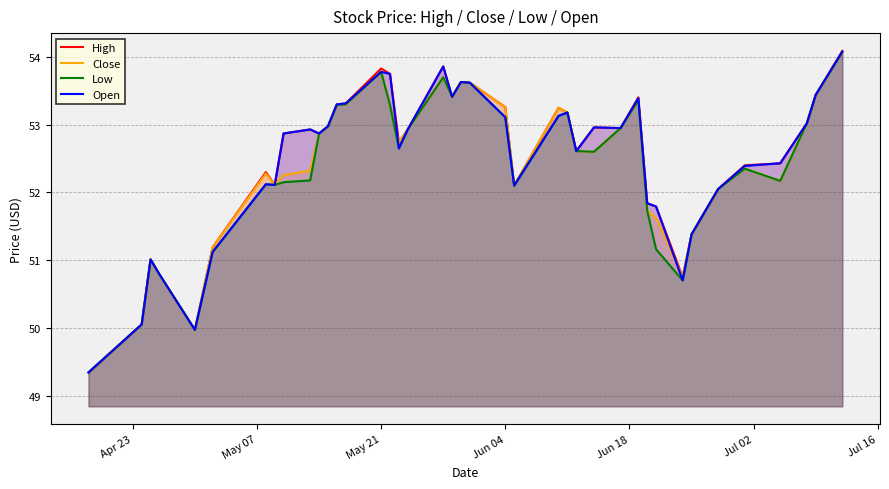

Reading left to right, extract all data points from this chart.

High: 49.3	50.0	51.0	50.8	50.0	51.2	52.3	52.1	52.9	52.9	52.9	53.0	53.3	53.3	53.8	53.8	52.7	52.9	53.9	53.4	53.6	53.6	53.3	52.1	53.2	53.2	52.6	53.0	53.0	53.4	51.8	51.8	50.8	51.4	52.0	52.4	52.4	53.0	53.4	54.1
Close: 49.3	50.0	51.0	50.8	50.0	51.2	52.3	52.1	52.3	52.3	52.9	53.0	53.3	53.3	53.8	53.3	52.7	52.9	53.7	53.4	53.6	53.6	53.3	52.1	53.2	53.2	52.6	52.6	53.0	53.4	51.7	51.6	50.8	51.4	52.0	52.4	52.2	53.0	53.4	54.1
Low: 49.3	50.0	51.0	50.8	50.0	51.1	52.1	52.1	52.1	52.2	52.9	53.0	53.3	53.3	53.8	53.3	52.6	52.9	53.7	53.4	53.6	53.6	53.1	52.1	53.1	53.2	52.6	52.6	53.0	53.4	51.7	51.2	50.7	51.4	52.0	52.4	52.2	53.0	53.4	54.1
Open: 49.3	50.0	51.0	50.8	50.0	51.1	52.1	52.1	52.9	52.9	52.9	53.0	53.3	53.3	53.8	53.8	52.6	52.9	53.9	53.4	53.6	53.6	53.1	52.1	53.1	53.2	52.6	53.0	53.0	53.4	51.8	51.8	50.7	51.4	52.0	52.4	52.4	53.0	53.4	54.1